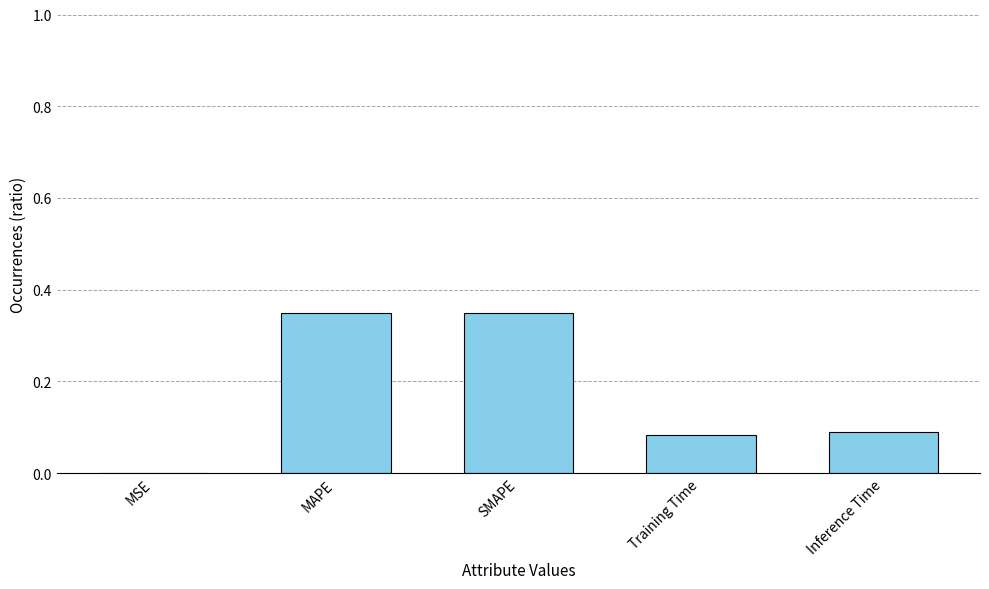

True or false: the data shows 0.0 at Training Time.

False